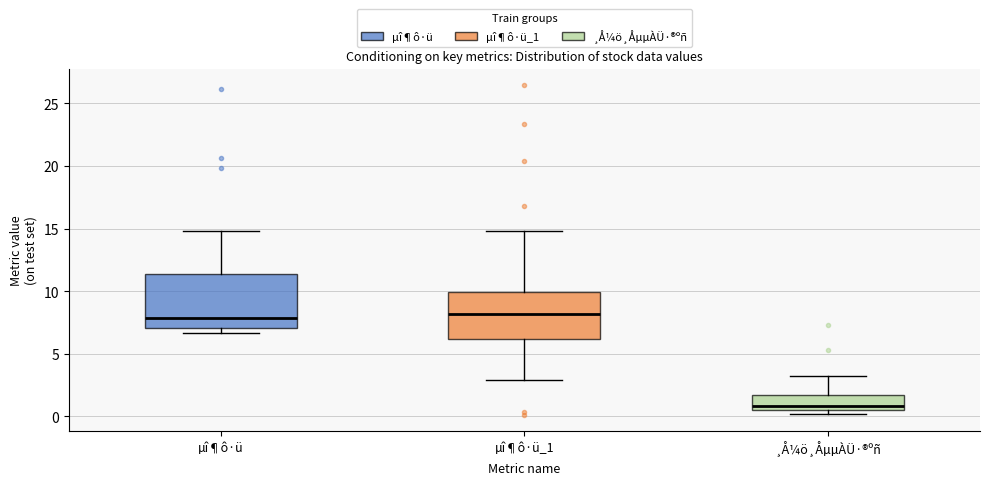

Comparing the boxes themselves (not the whiskers), which one is the tallest?

µî¶ô·ü